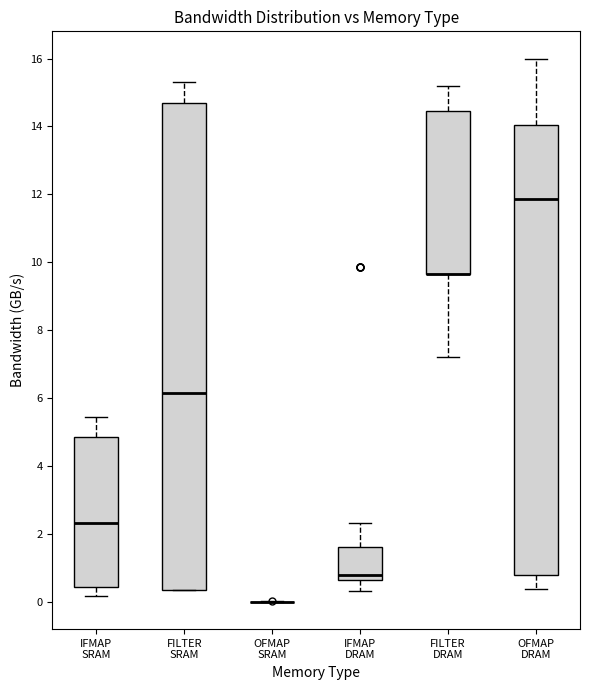

Reading left to right, read every box against the y-axis: the position of its median line, the range the box covers, and the ends of its whiskers. The values are not printed on the chart, so give them approximately, as read against the axis.

IFMAP SRAM: median 2.4, box 0.4 to 4.8, whiskers 0.2 to 5.4
FILTER SRAM: median 6.2, box 0.4 to 14.6, whiskers 0.4 to 15.4
OFMAP SRAM: box collapsed to a line at 0.0, whiskers 0.0 to 0.0
IFMAP DRAM: median 0.8, box 0.6 to 1.6, whiskers 0.4 to 2.4
FILTER DRAM: median 9.6 (drawn on the box's lower edge), box 9.6 to 14.4, whiskers 7.2 to 15.2
OFMAP DRAM: median 11.8, box 0.8 to 14.0, whiskers 0.4 to 16.0